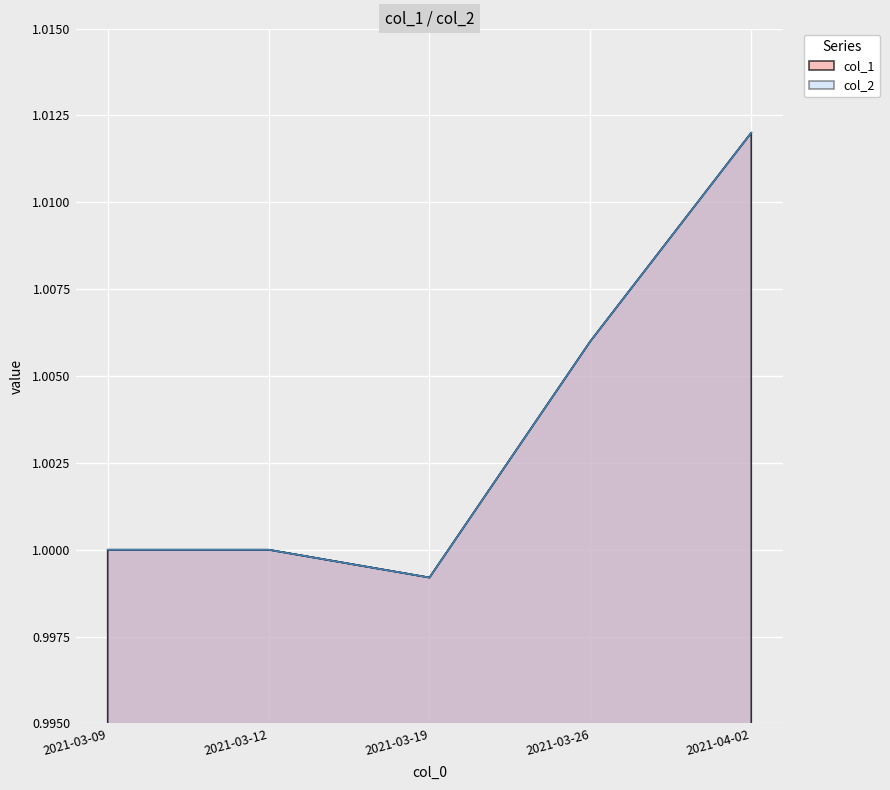

Where does the col_1 series first go above 1?

2021-03-26